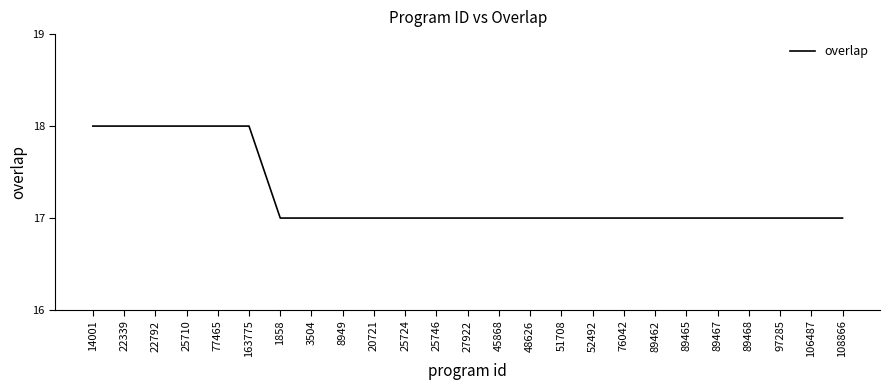

How many series are shown in this chart?

1